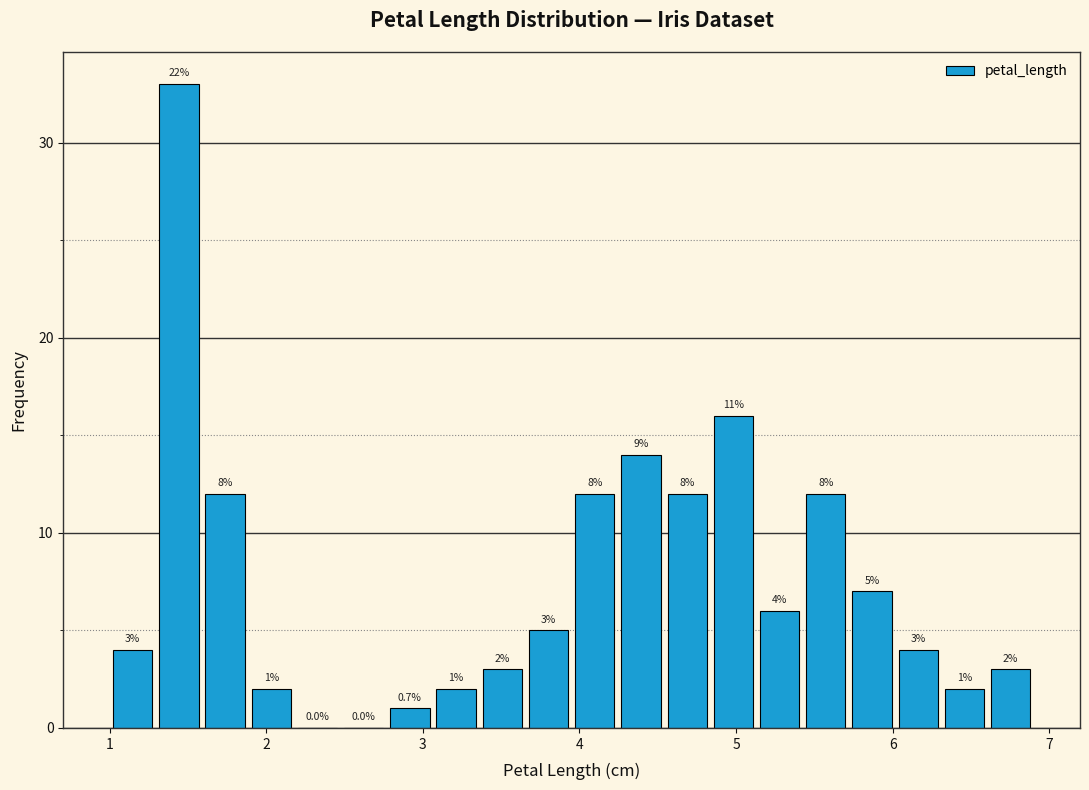

Around what value on the x-axis is the tallest bar? Give the approximate position of its centre, as read against the axis.

1.4